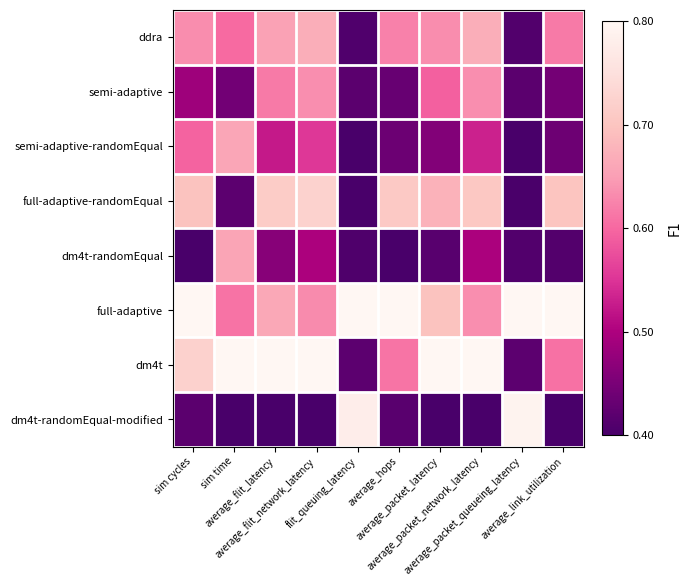

What is the total value across all series at average_packet_queueing_latency?

2.1